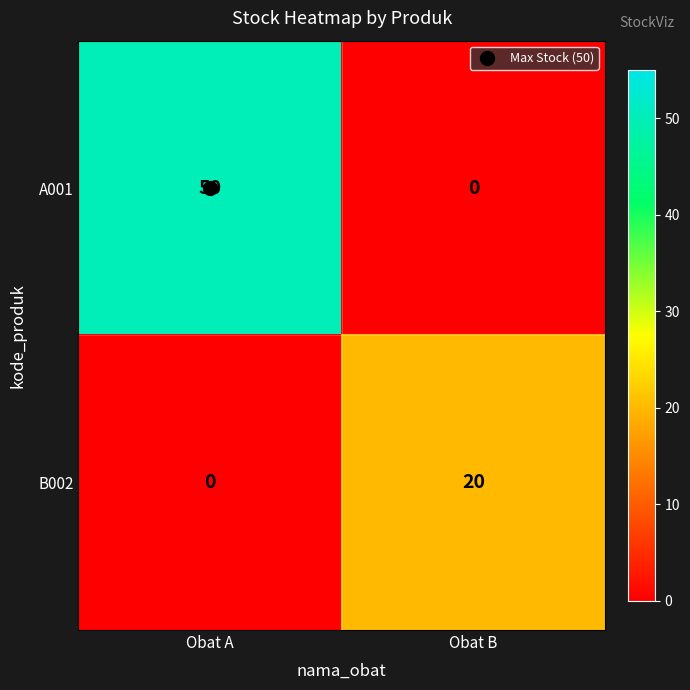

Which series has the widest spread of values?

A001